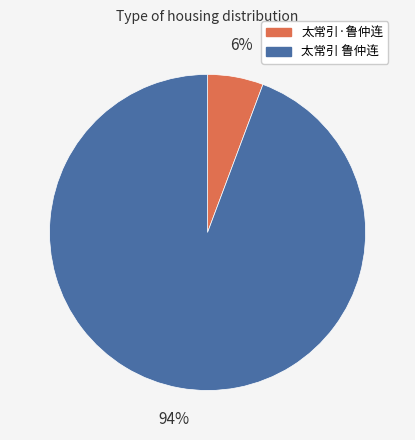

True or false: 太常引 鲁仲连 accounts for 94% of the total.

True